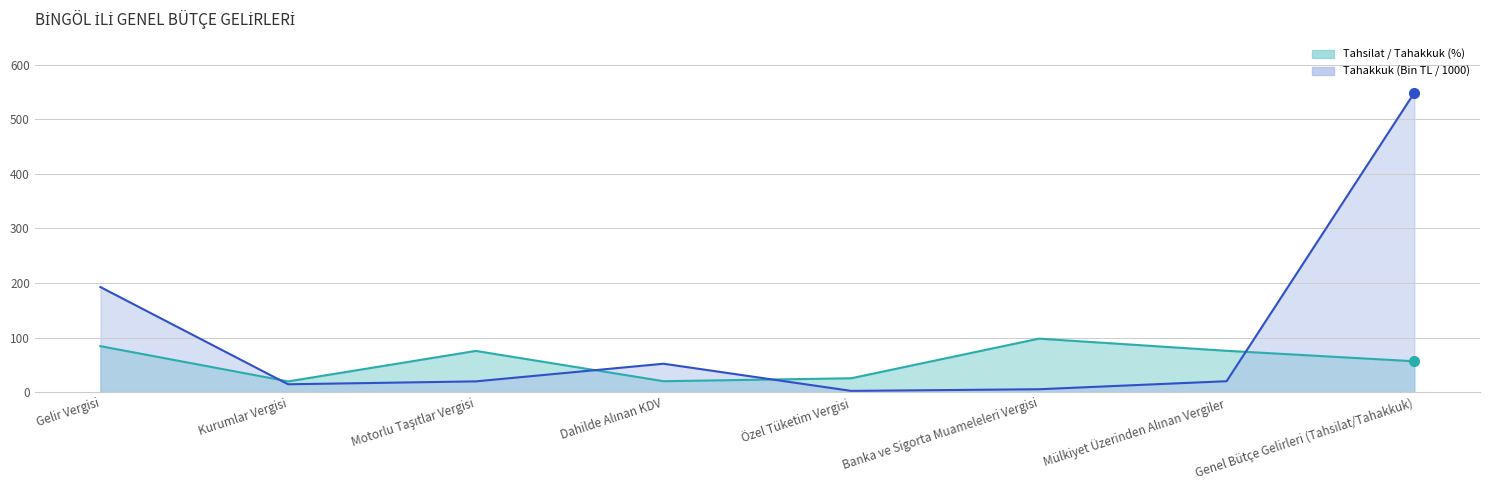

Which series changed the most between Özel Tüketim Vergisi and Mülkiyet Üzerinden Alınan Vergiler?

Tahsilat / Tahakkuk (%) - line